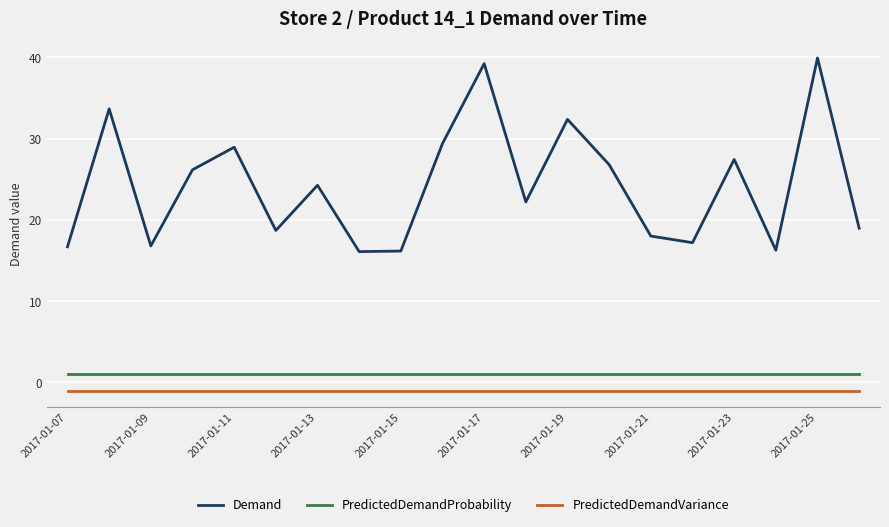

Does the chart have visible grid lines?

Yes